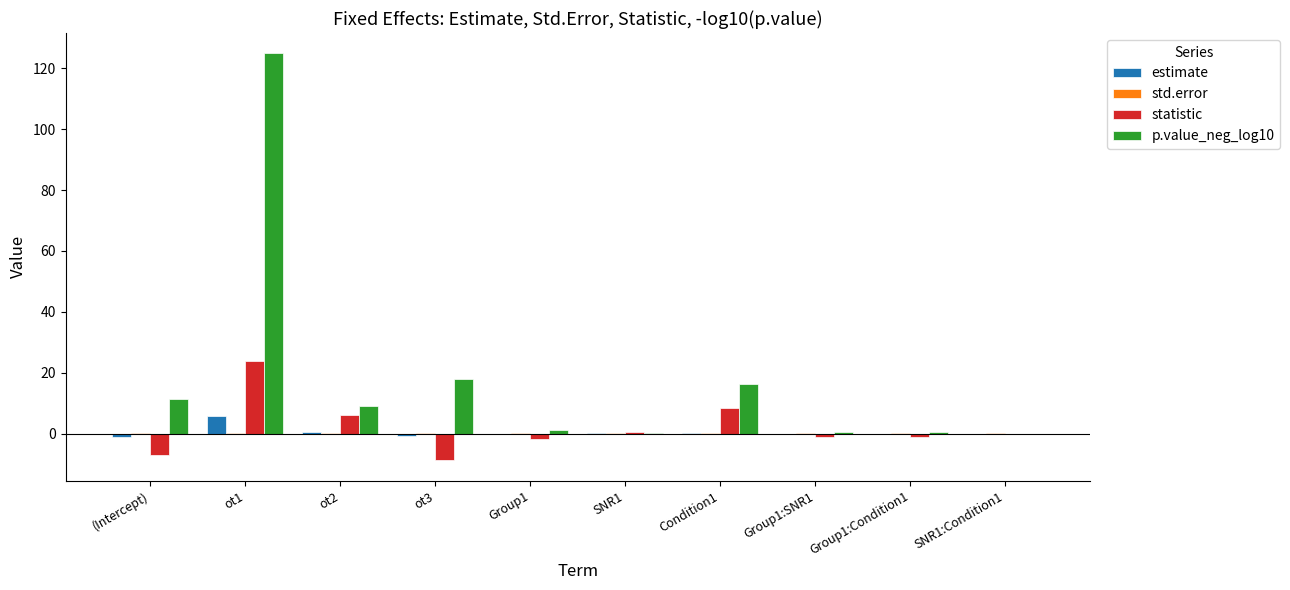

What is the sum of all statistic values?

19.0